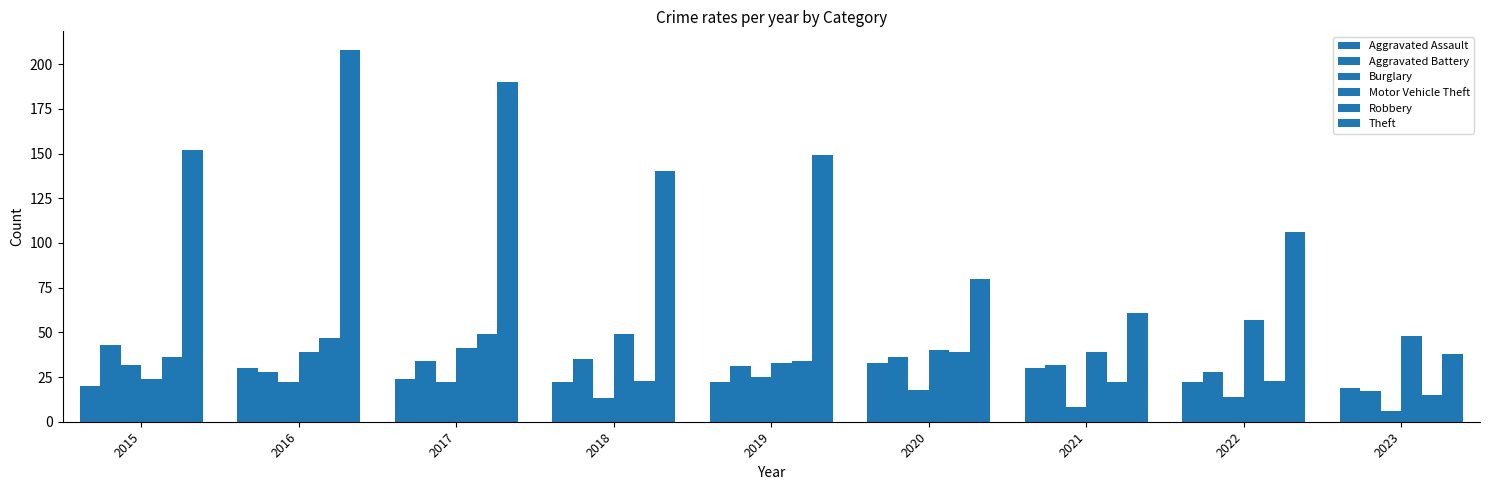

Reading left to right, transcribe all the data shown in this chart.

Aggravated Assault: 20	30	24	22	22	33	30	22	19
Aggravated Battery: 43	28	34	35	31	36	32	28	17
Burglary: 32	22	22	13	25	18	8	14	6
Motor Vehicle Theft: 24	39	41	49	33	40	39	57	48
Robbery: 36	47	49	23	34	39	22	23	15
Theft: 152	208	190	140	149	80	61	106	38